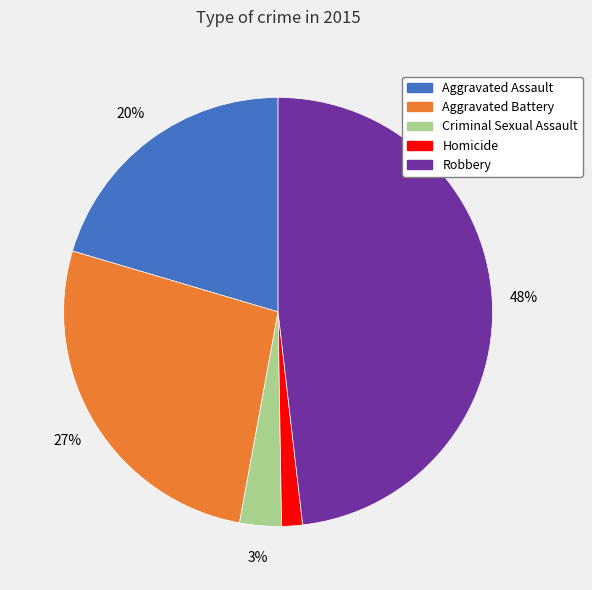

Which slice is the smallest?

Homicide